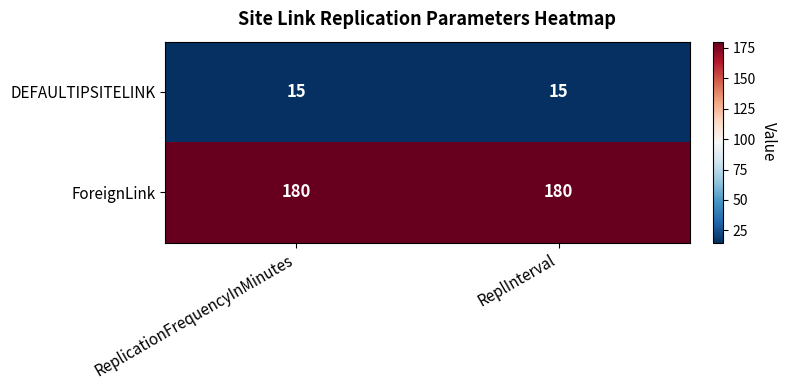

Read the ForeignLink value at ReplInterval.

180